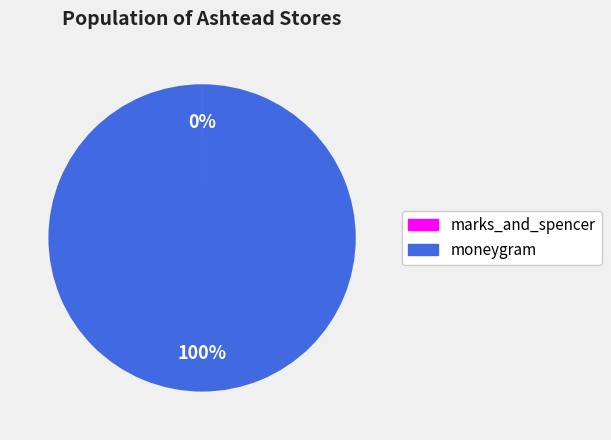

True or false: moneygram accounts for 100% of the total.

True